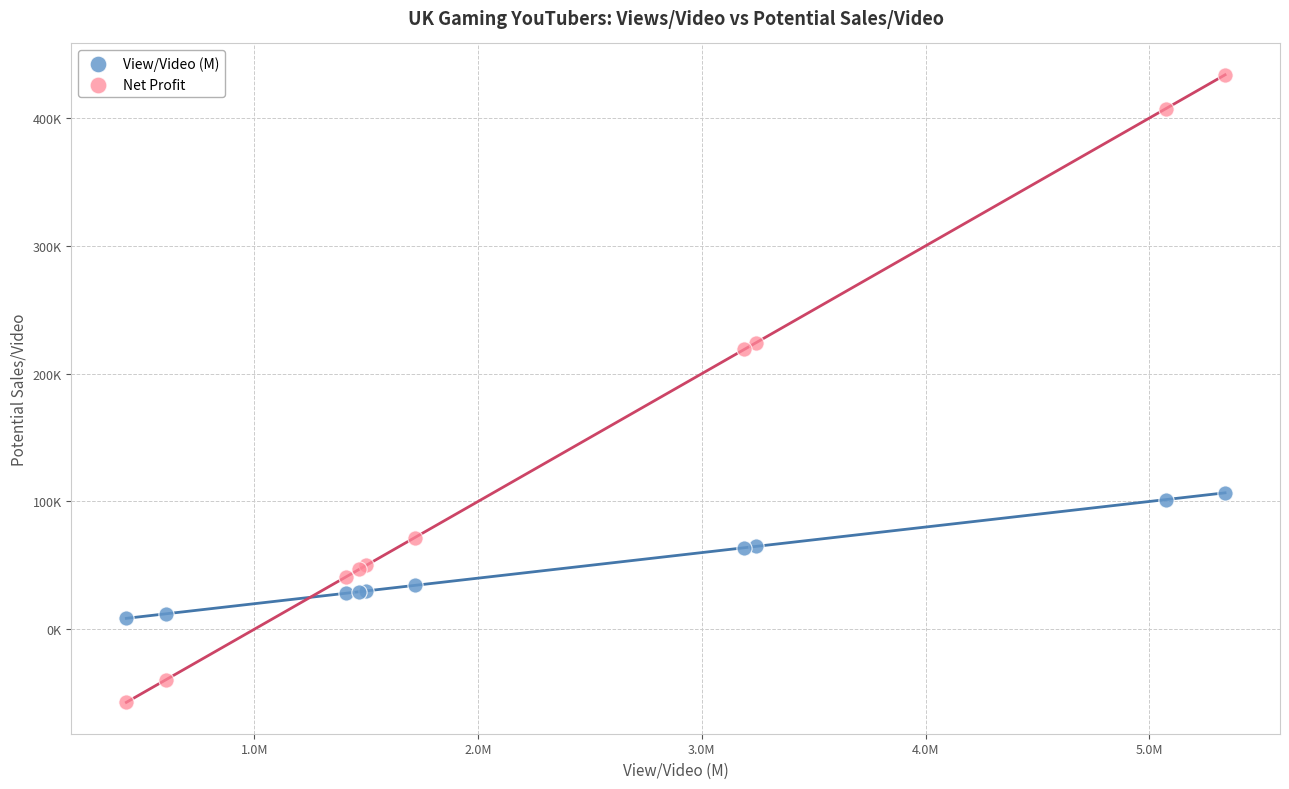

What are all the series names shown in the legend?

View/Video (M), Net Profit